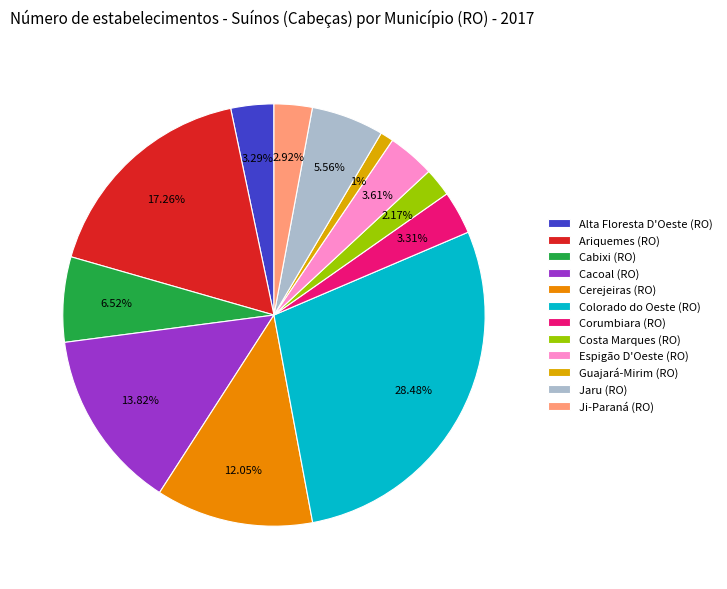

Is there any slice that represents more than half of the pie?

No